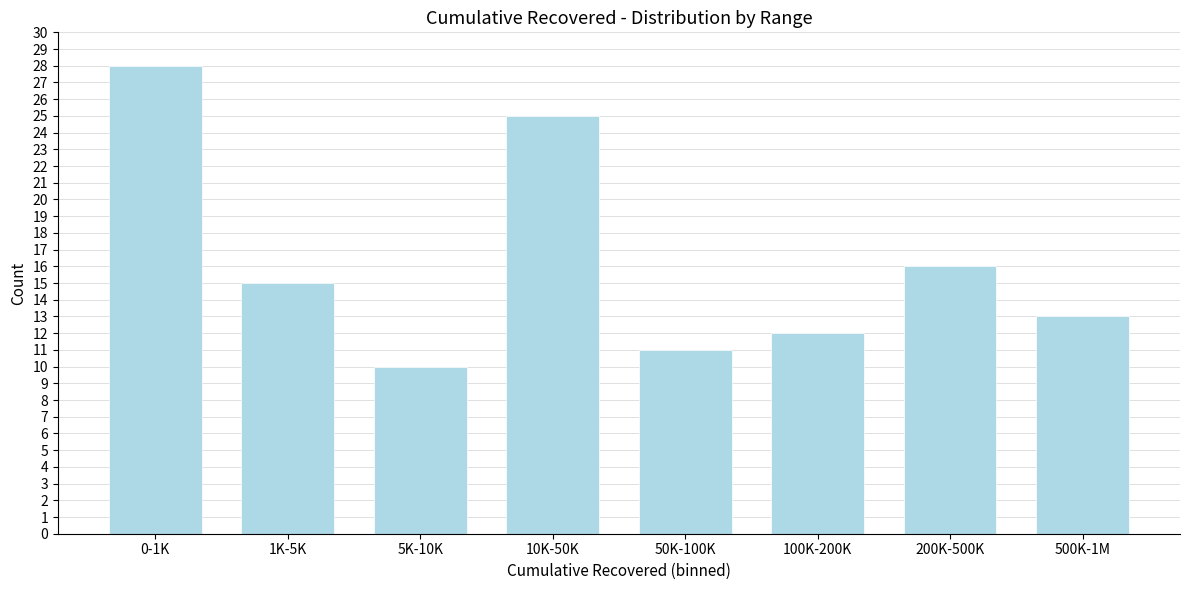

Reading right to left, transcribe all the data shown in this chart.

500K-1M=13	200K-500K=16	100K-200K=12	50K-100K=11	10K-50K=25	5K-10K=10	1K-5K=15	0-1K=28